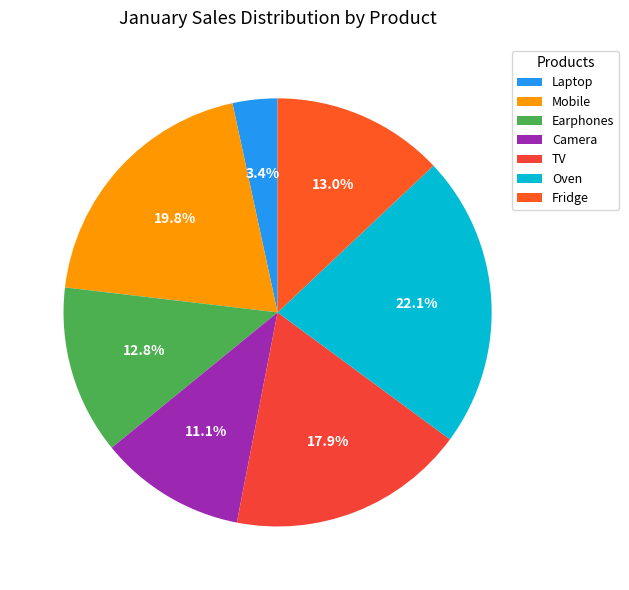

Is there a majority slice in this chart?

No